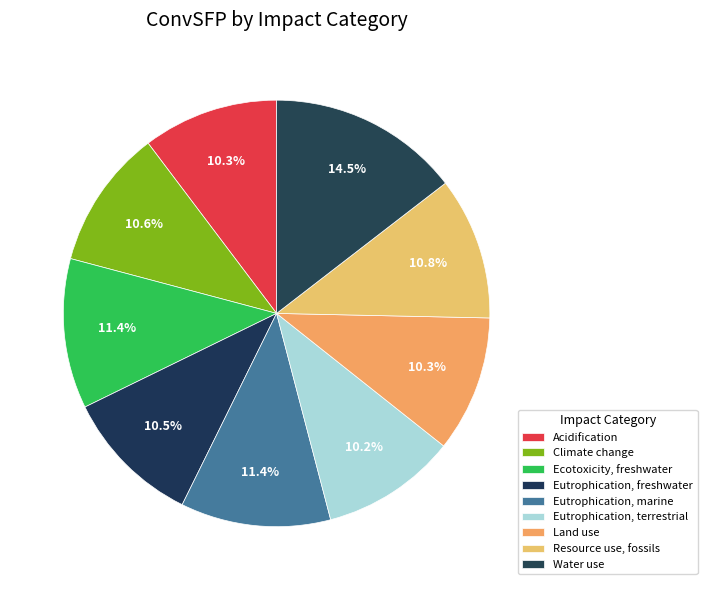

Which category has the biggest portion of the pie?

Water use